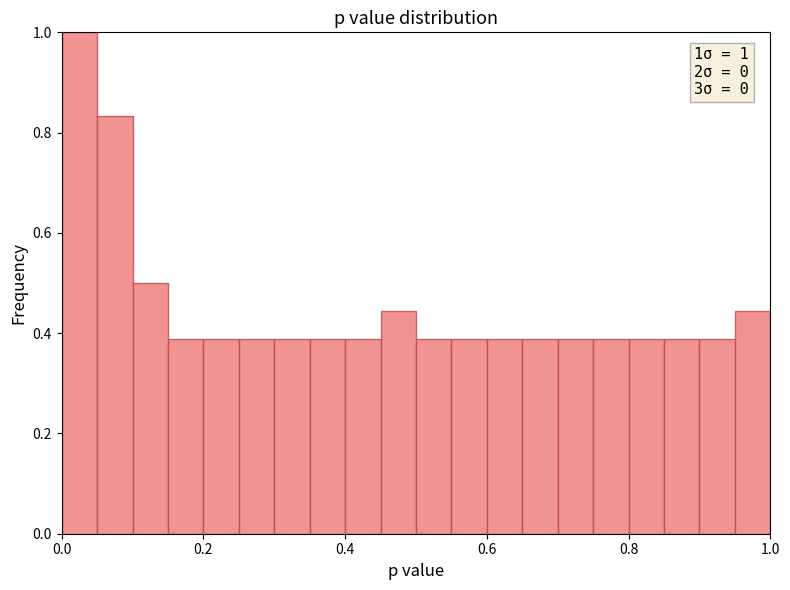

Around what value on the x-axis is the tallest bar? Give the approximate position of its centre, as read against the axis.

0.02